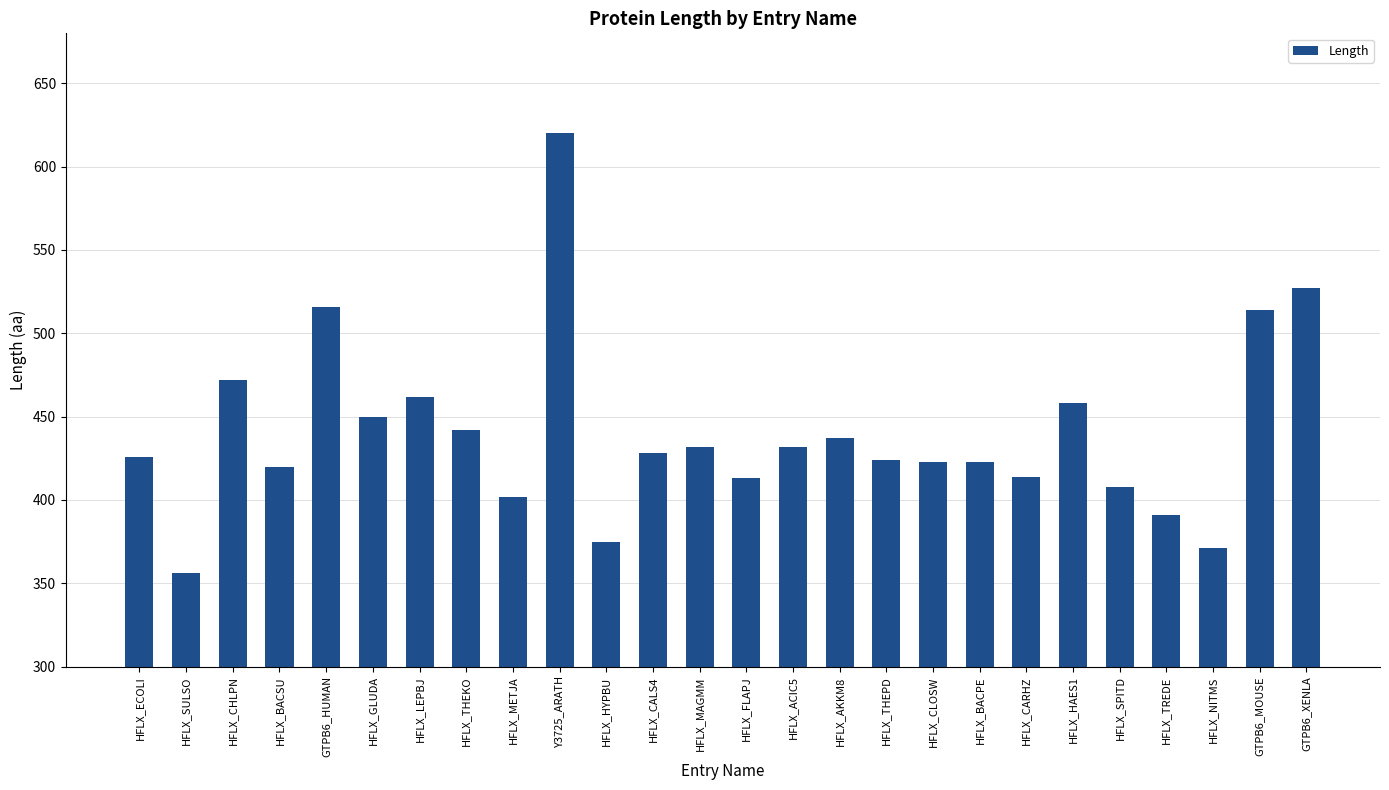

How many data points does each series have?

26